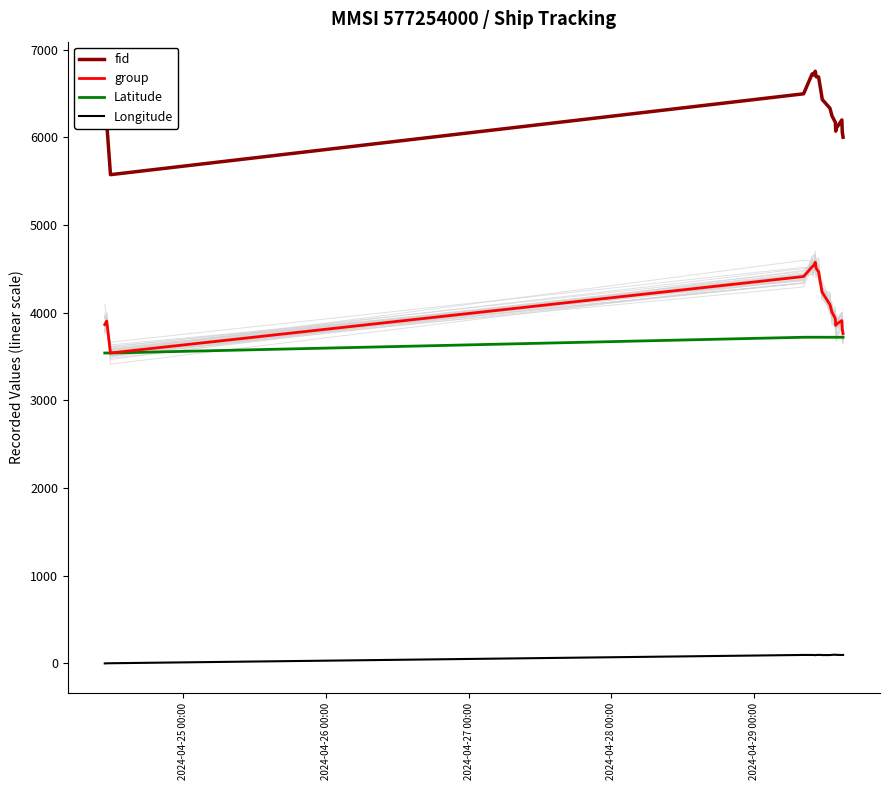

Which series has the widest spread of values?

fid